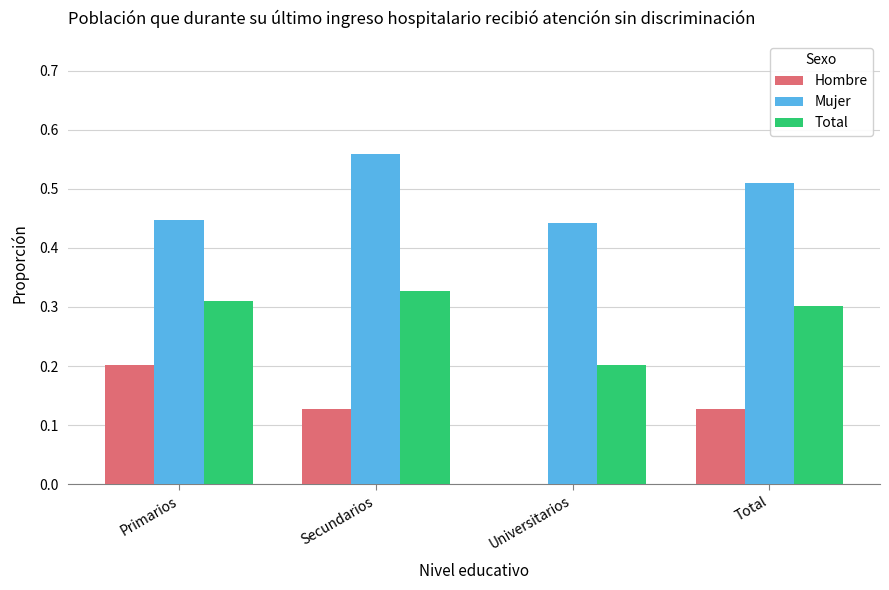

Is it true that Total equals 0.2 at Universitarios?

True